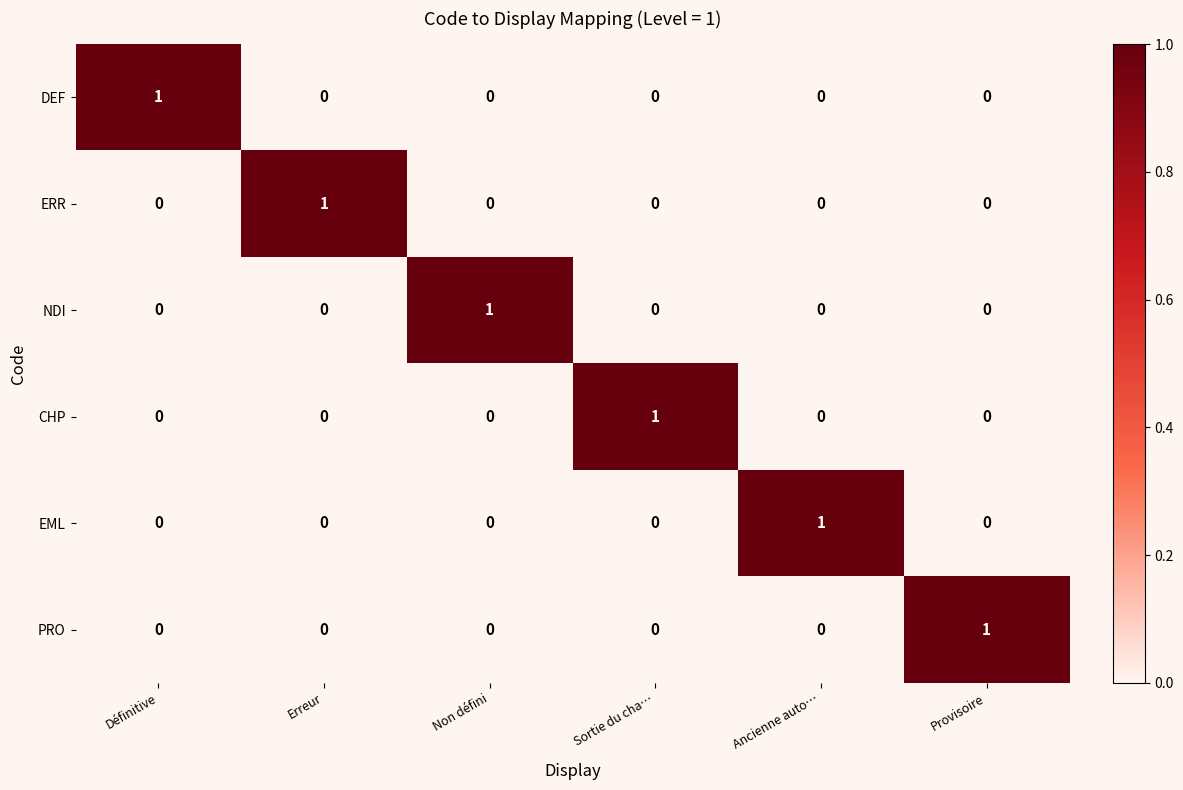

At which label does PRO reach its peak?

Provisoire